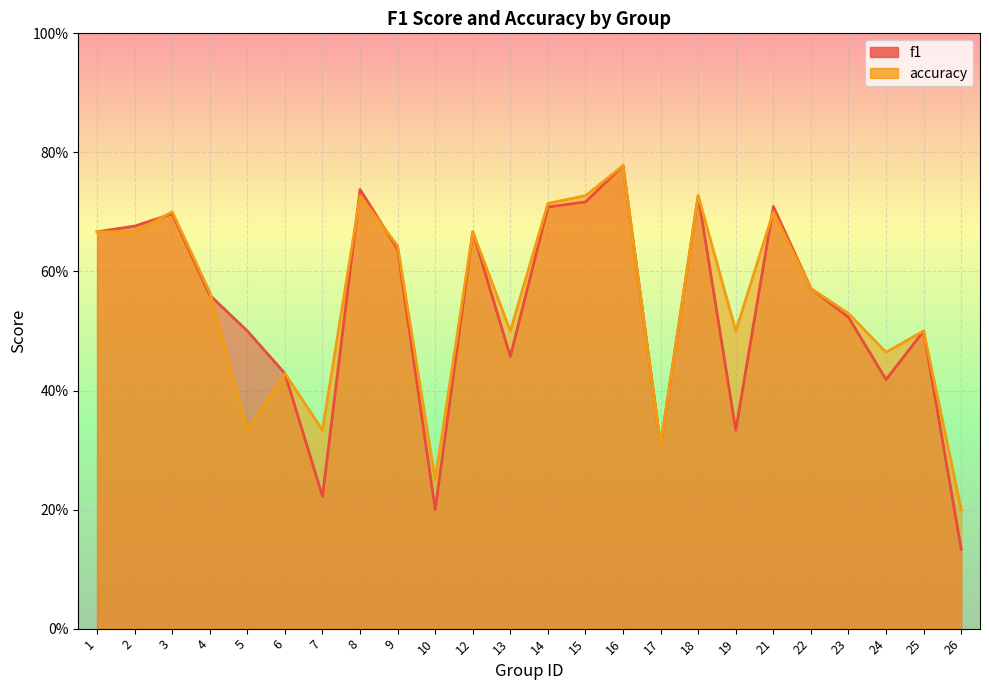

What is the lowest value of the accuracy series?

0.2